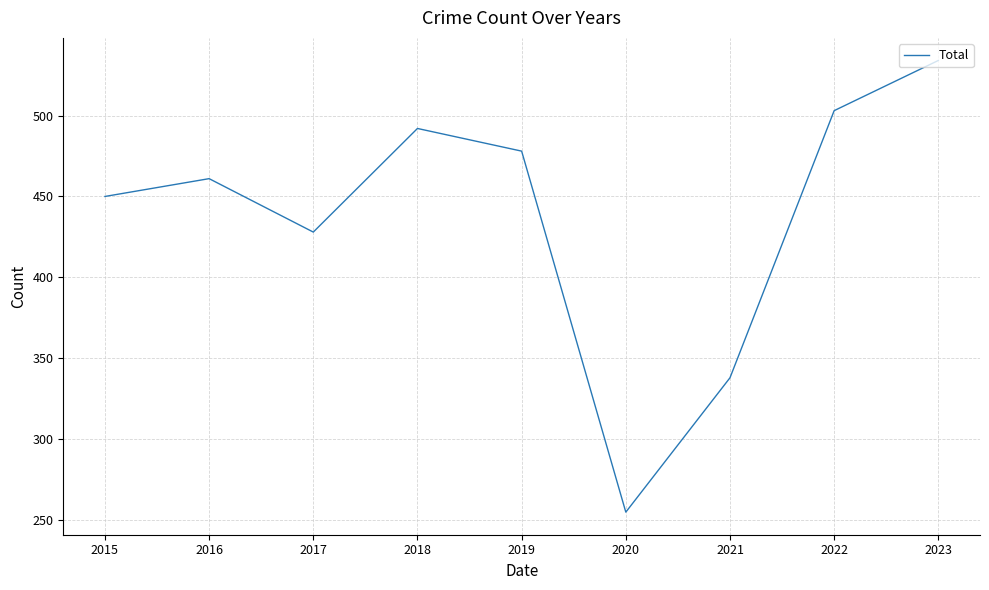

Does the chart have visible grid lines?

Yes